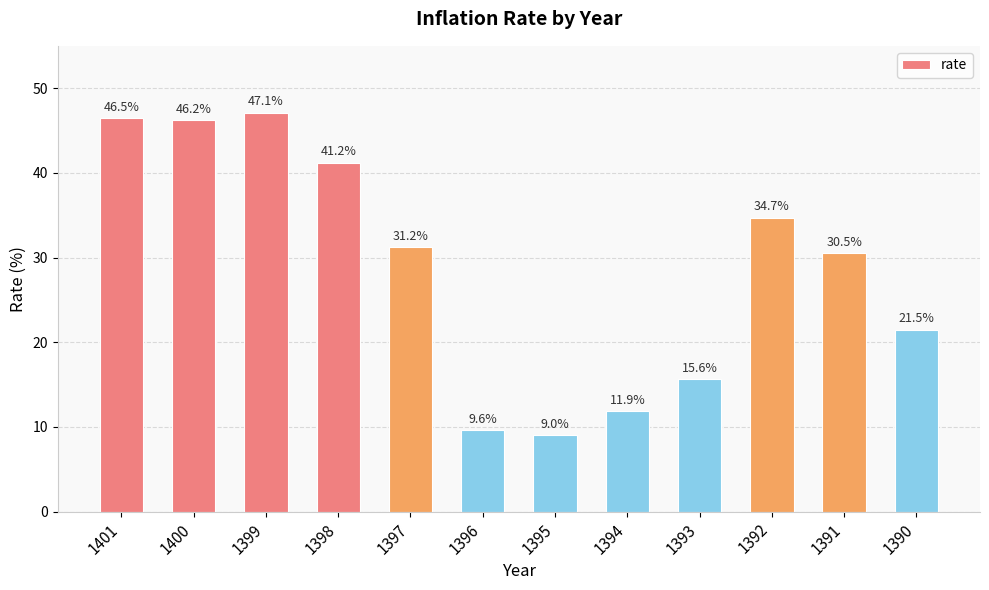

What is the value of the 7th bar from the left?

9.0